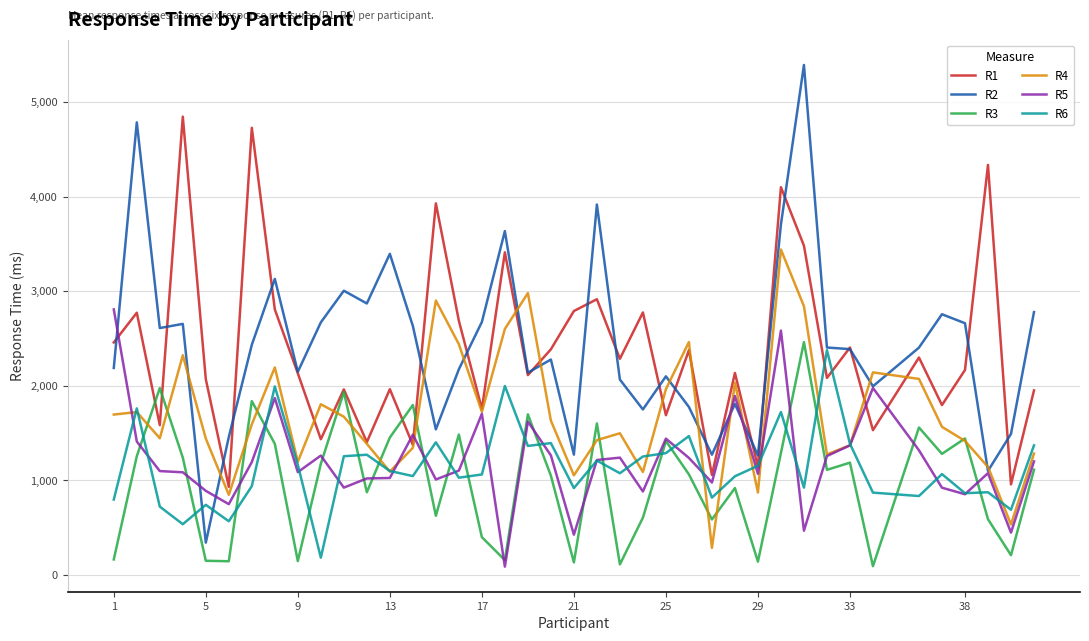

Which series has the largest range (max minus min)?

R2